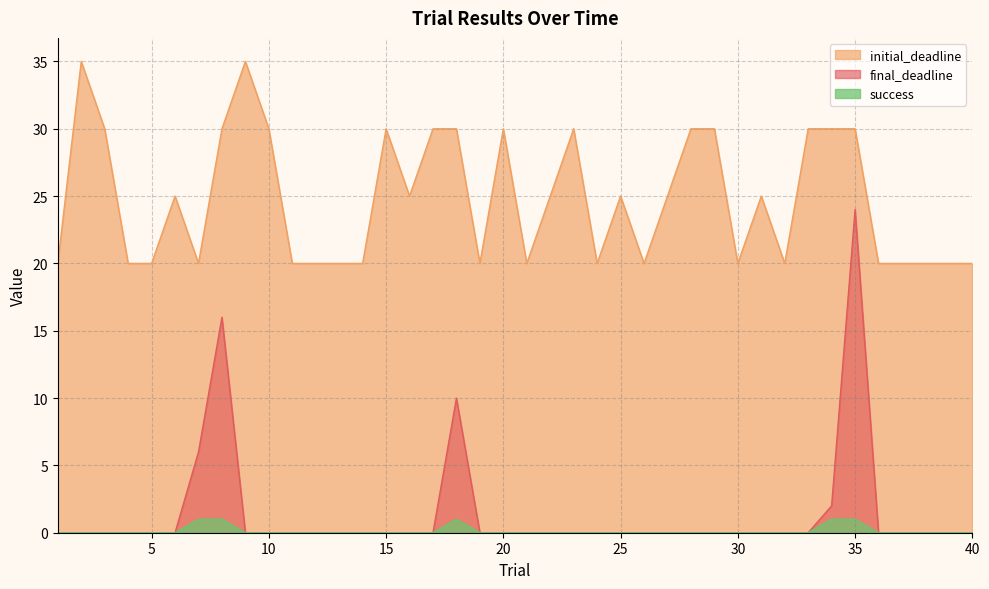

Reading left to right, extract all data points from this chart.

final_deadline: 0	0	0	0	0	0	6	16	0	0	0	0	0	0	0	0	0	10	0	0	0	0	0	0	0	0	0	0	0	0	0	0	0	2	24	0	0	0	0	0
initial_deadline: 20	35	30	20	20	25	20	30	35	30	20	20	20	20	30	25	30	30	20	30	20	25	30	20	25	20	25	30	30	20	25	20	30	30	30	20	20	20	20	20
success: 0	0	0	0	0	0	1	1	0	0	0	0	0	0	0	0	0	1	0	0	0	0	0	0	0	0	0	0	0	0	0	0	0	1	1	0	0	0	0	0